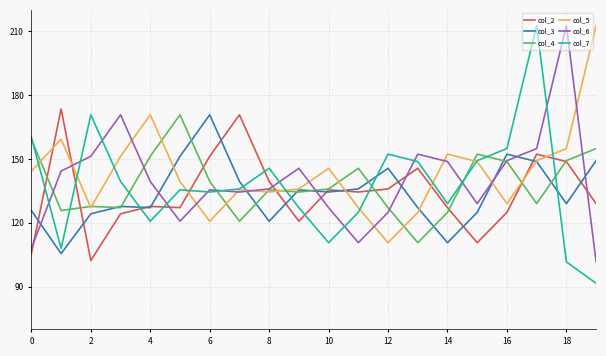

Which series has the widest spread of values?

col_7